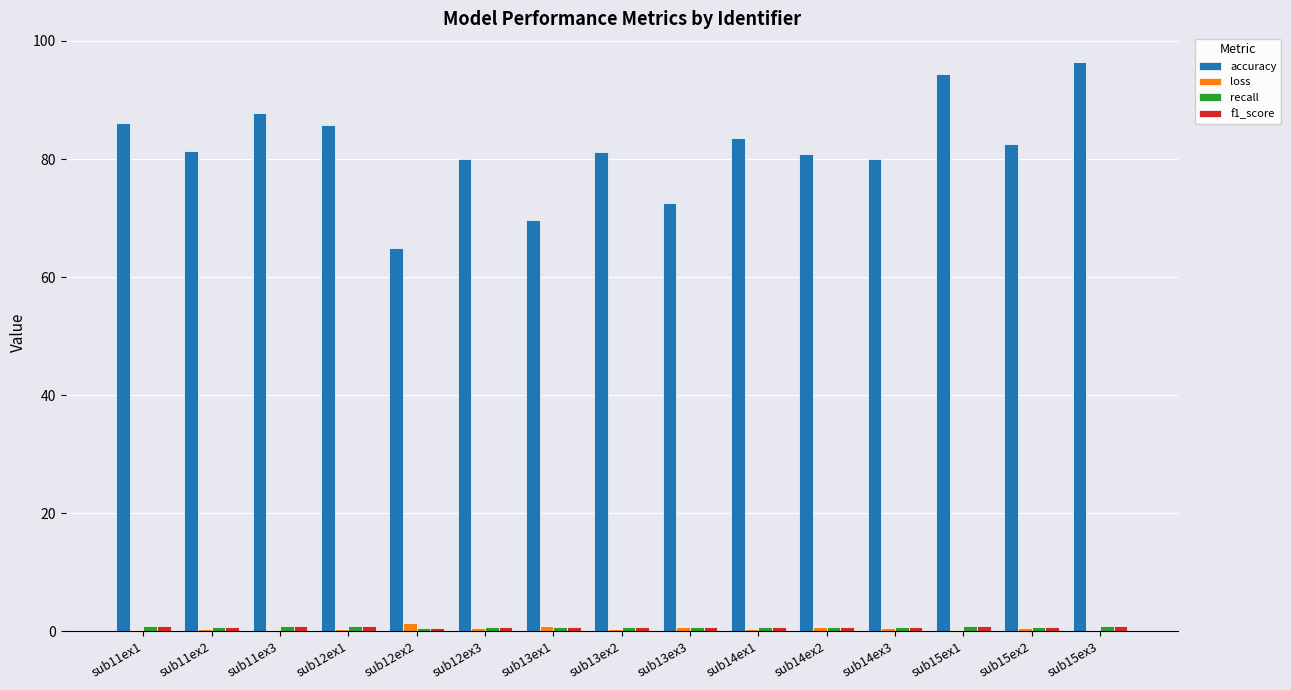

Is it true that loss equals 0.6 at sub12ex3?

True